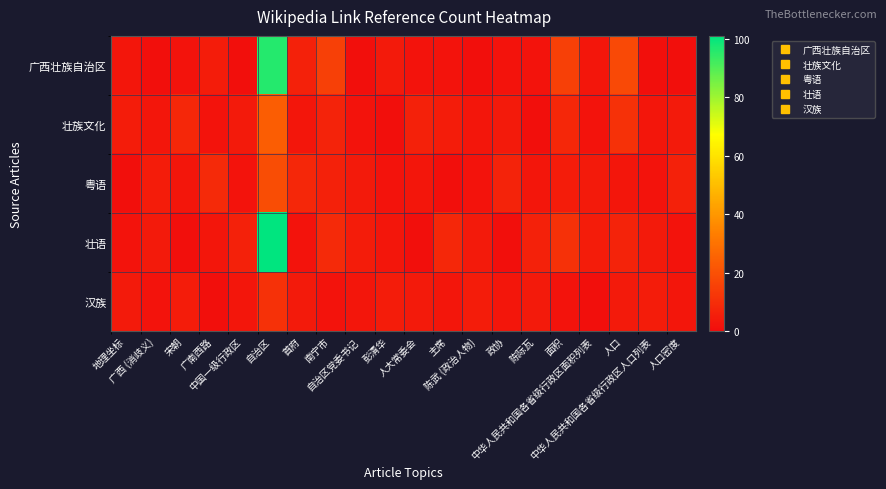

Rank the series by their maximum value, from lowest to highest.

汉族, 粤语, 壮族文化, 广西壮族自治区, 壮语